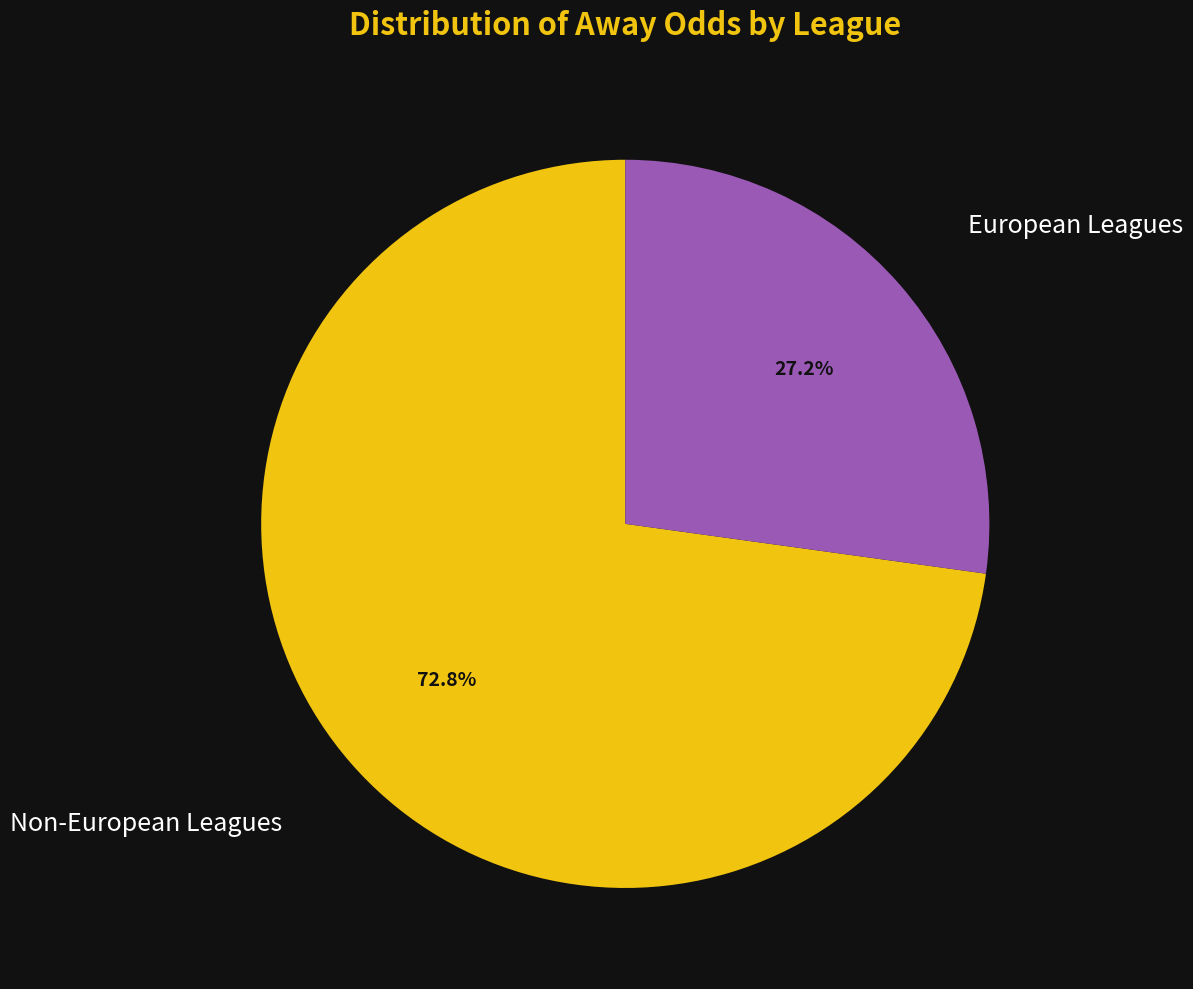

Is there any slice that represents more than half of the pie?

Yes